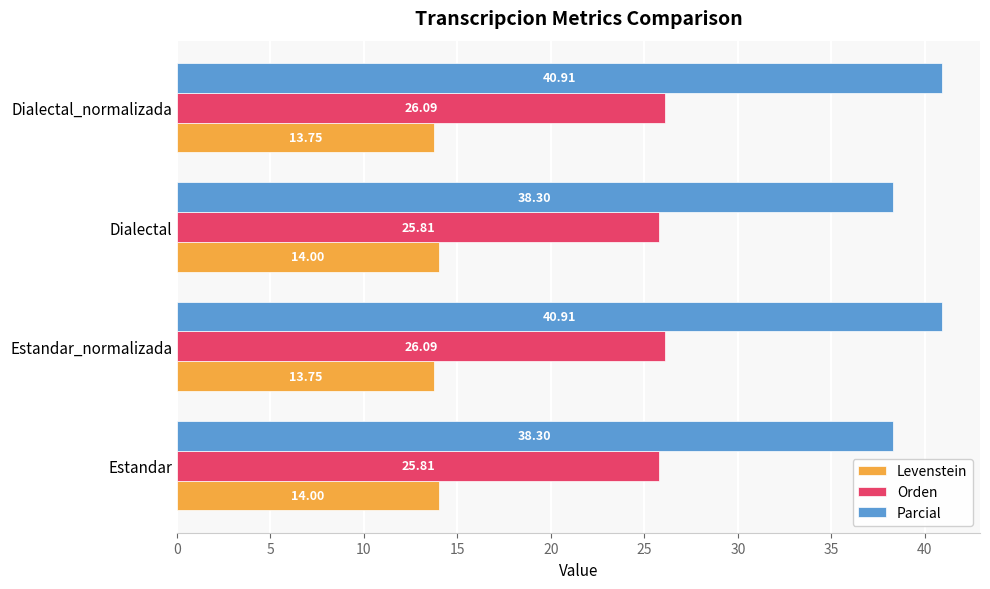

Is the value of Parcial at Dialectal_normalizada greater than the value of Levenstein at Dialectal_normalizada?

Yes